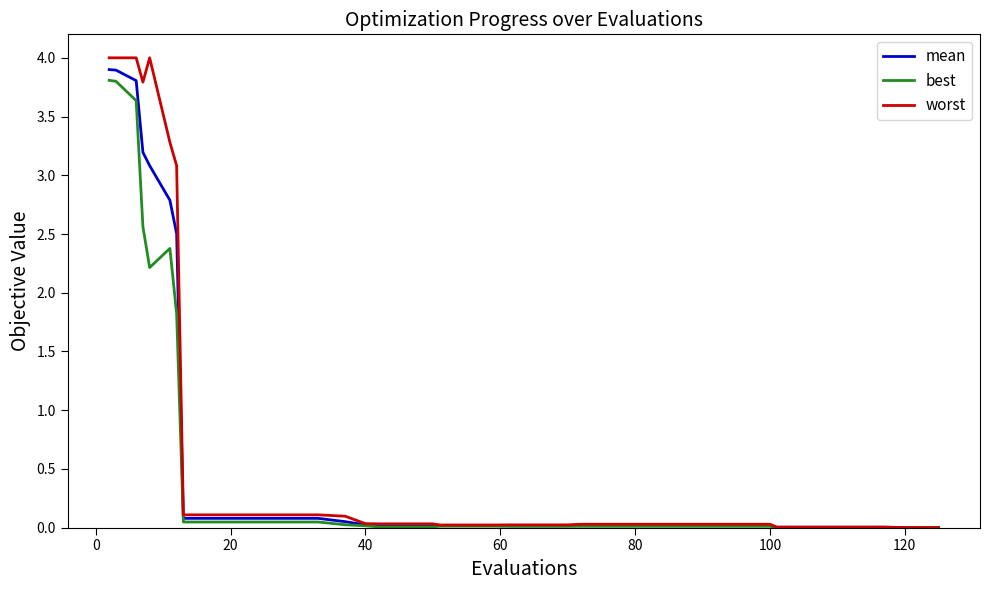

Which series has the widest spread of values?

worst